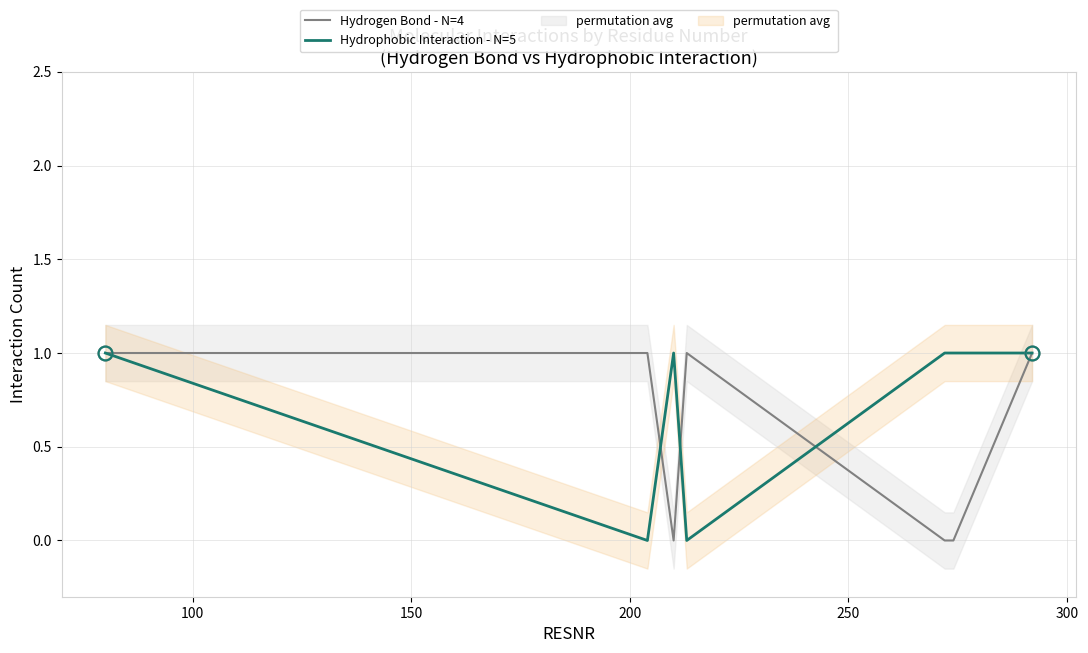

List the series in order of their peak value, highest first.

Hydrogen Bond - N=4, Hydrophobic Interaction - N=5